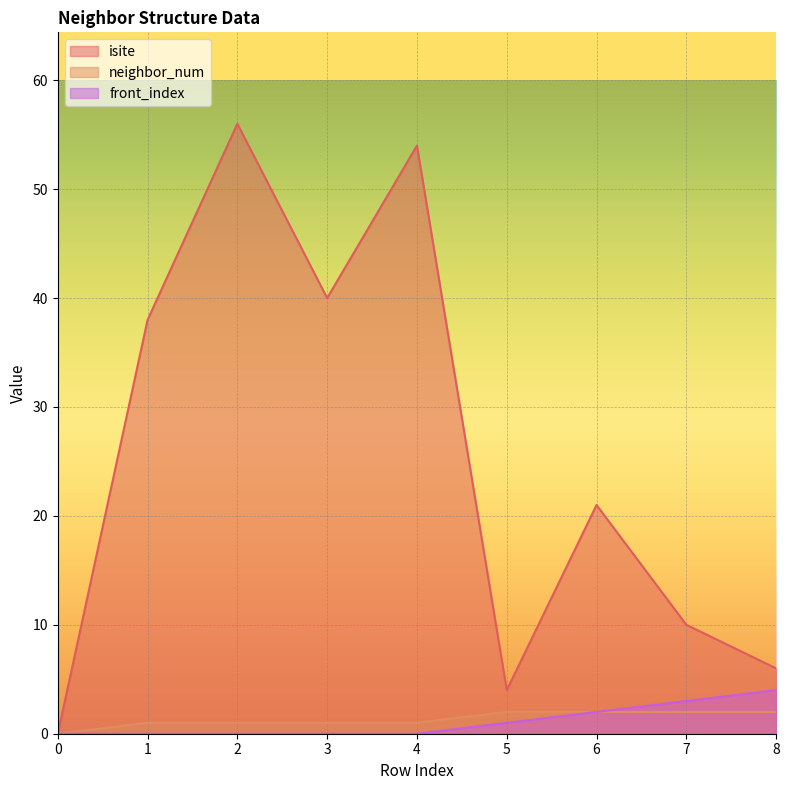

How many data points does each series have?

9